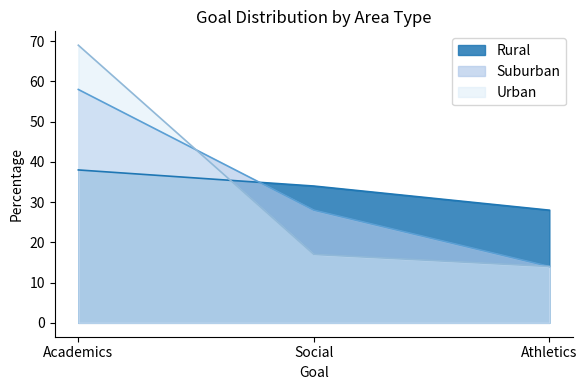

Count the number of categories in the chart.

3